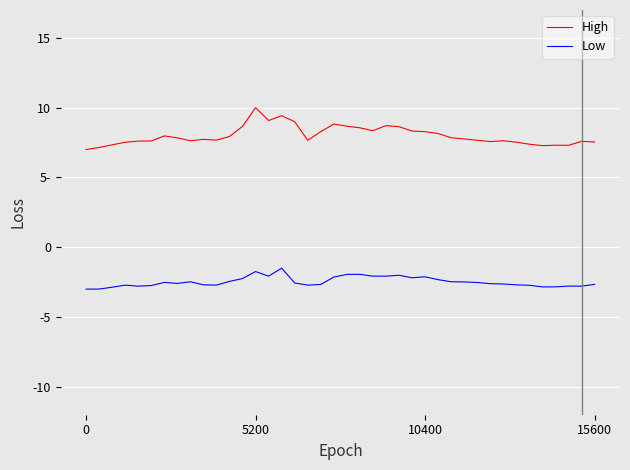

List the series in order of their overall mean, lowest first.

Low, High